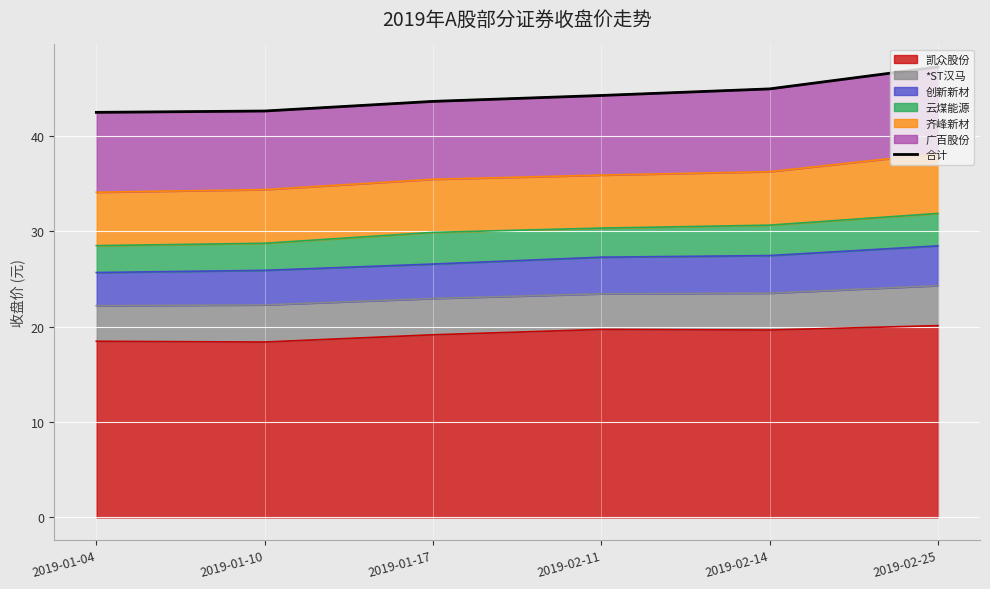

Reading left to right, transcribe all the data shown in this chart.

2019-01-04=42.5	2019-01-10=42.6	2019-01-17=43.6	2019-02-11=44.3	2019-02-14=45.0	2019-02-25=47.2